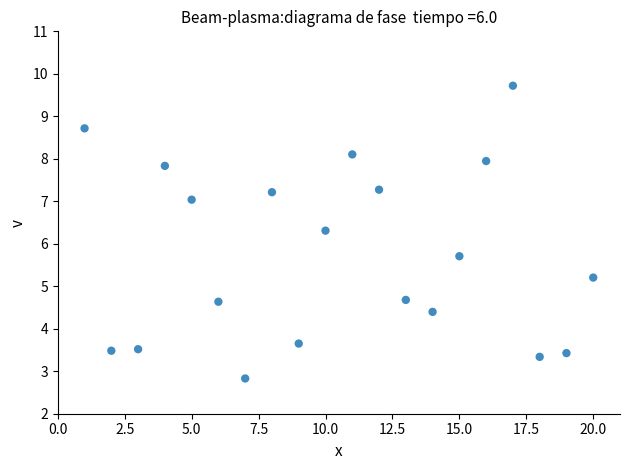

What is the range of Y values (max minus min)?

6.9